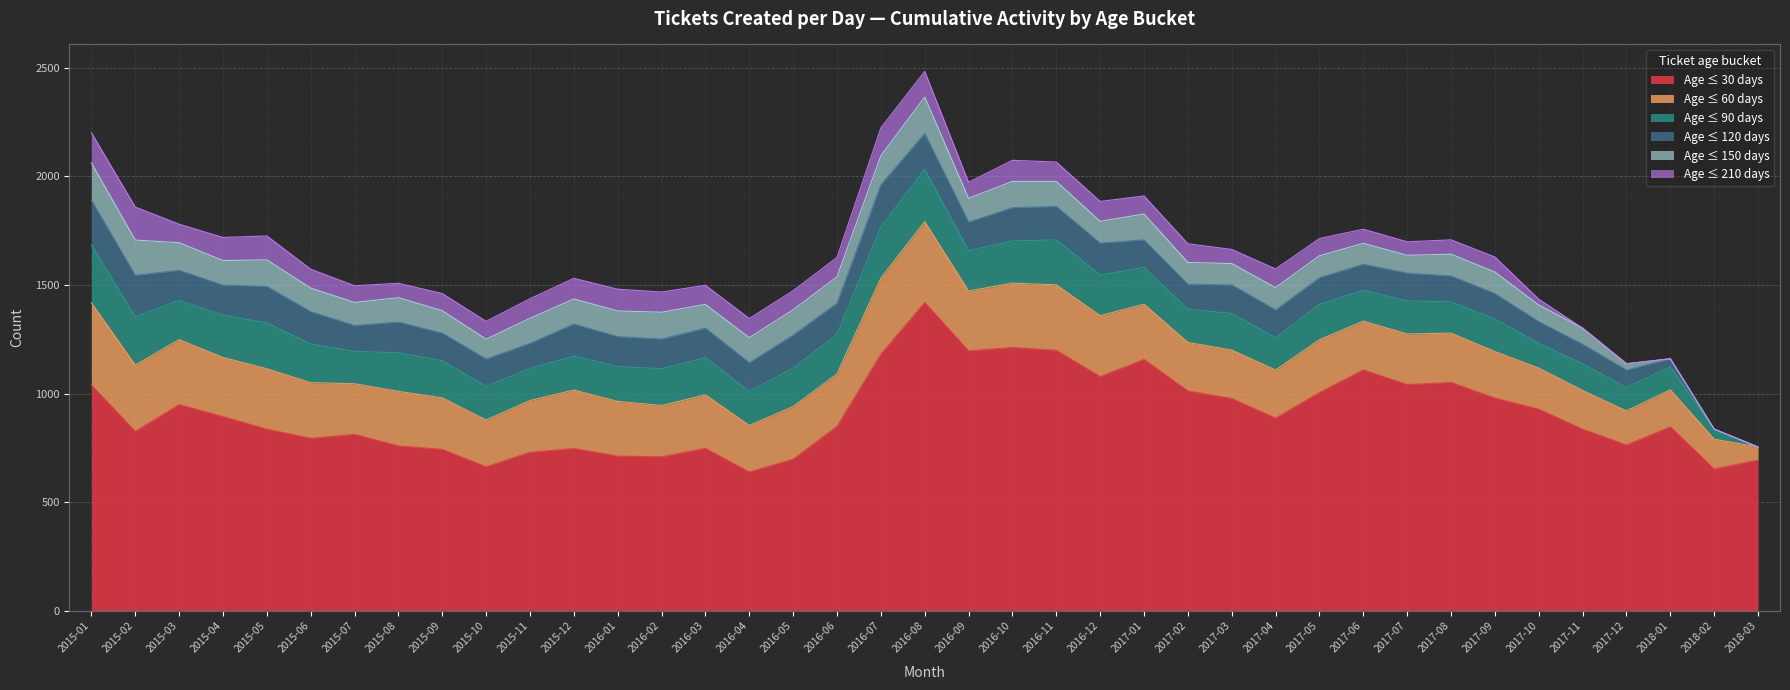

At which category is the sum across all series the highest?

2016-08